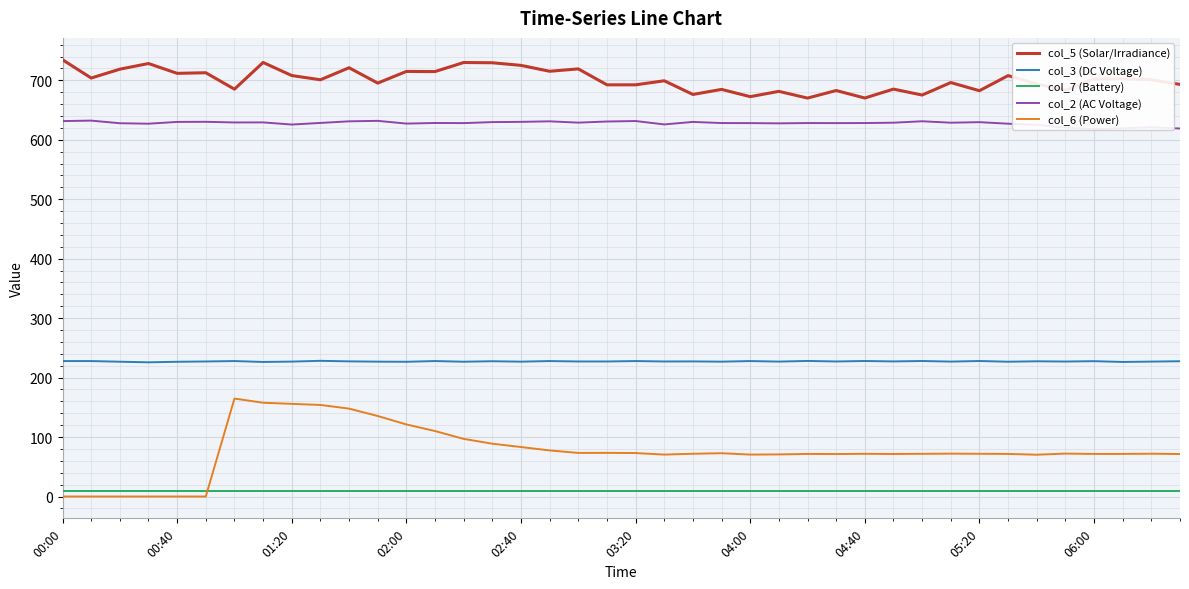

What value does the col_2 (AC Voltage) series have at 35?

620.5